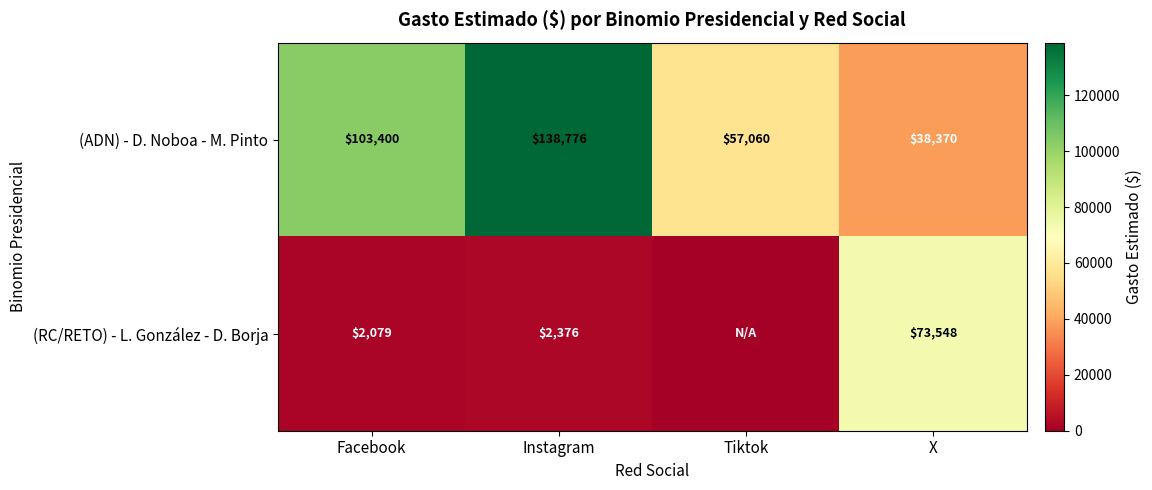

Which series changed the most between Facebook and Instagram?

(ADN) - D. Noboa - M. Pinto